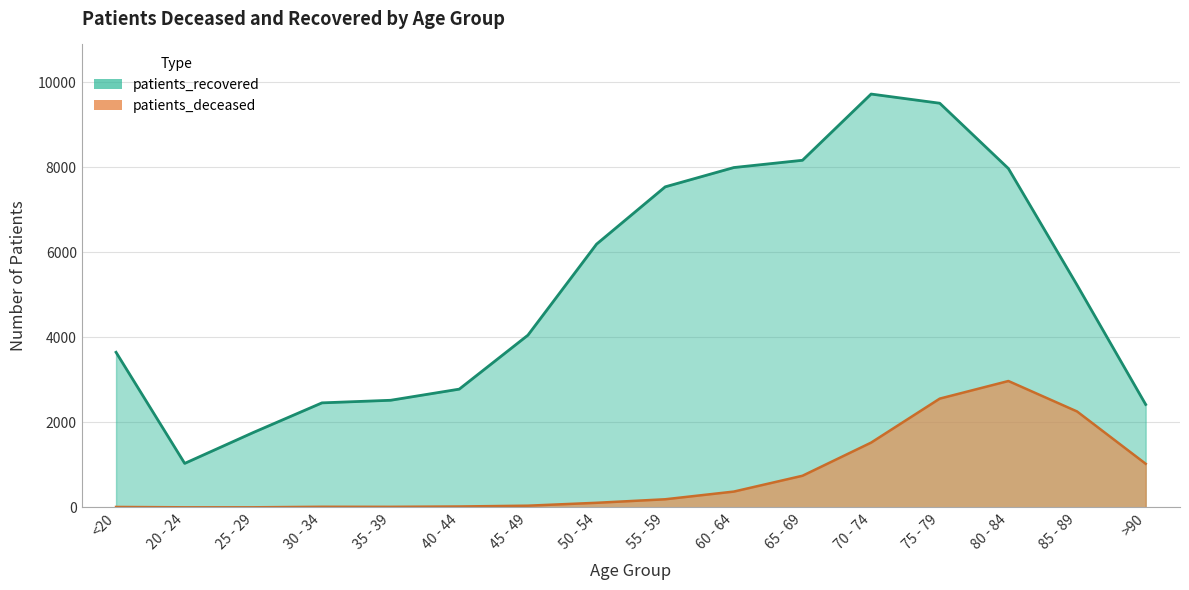

What is the sum of all patients_recovered values?

83025